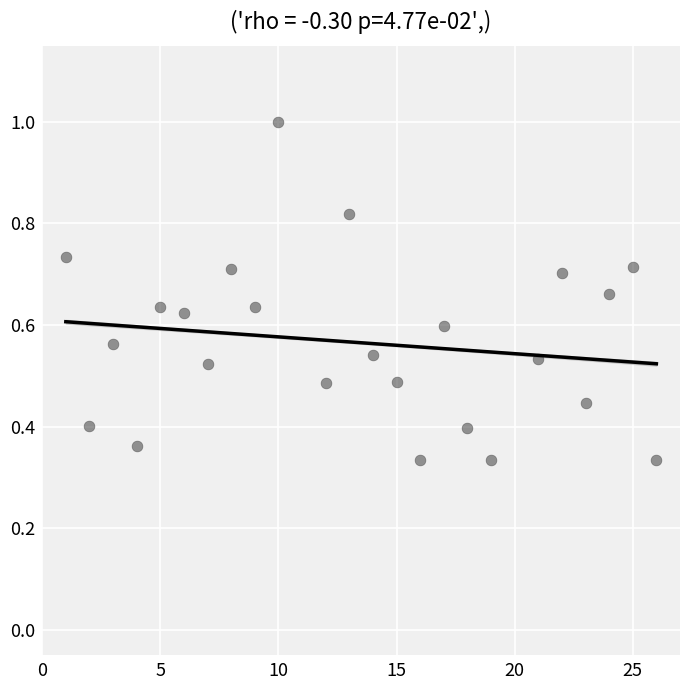

What is the range of X values (max minus min)?

25.0